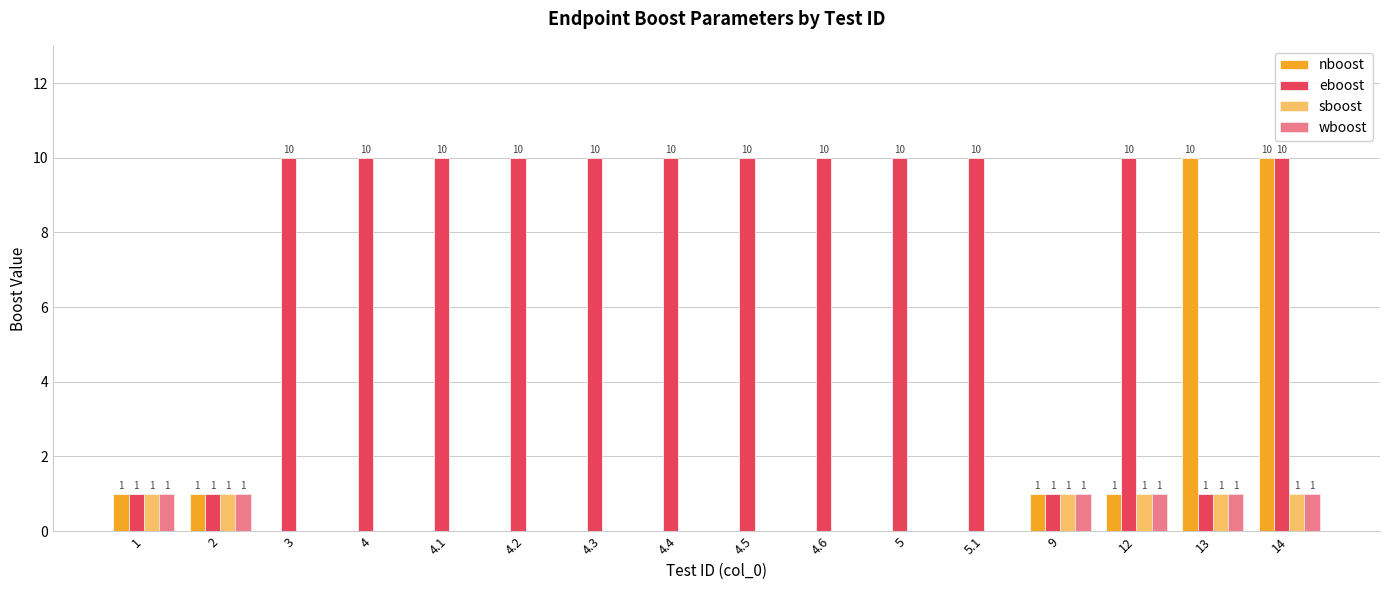

Are the bars grouped side by side (vs. stacked)?

Yes